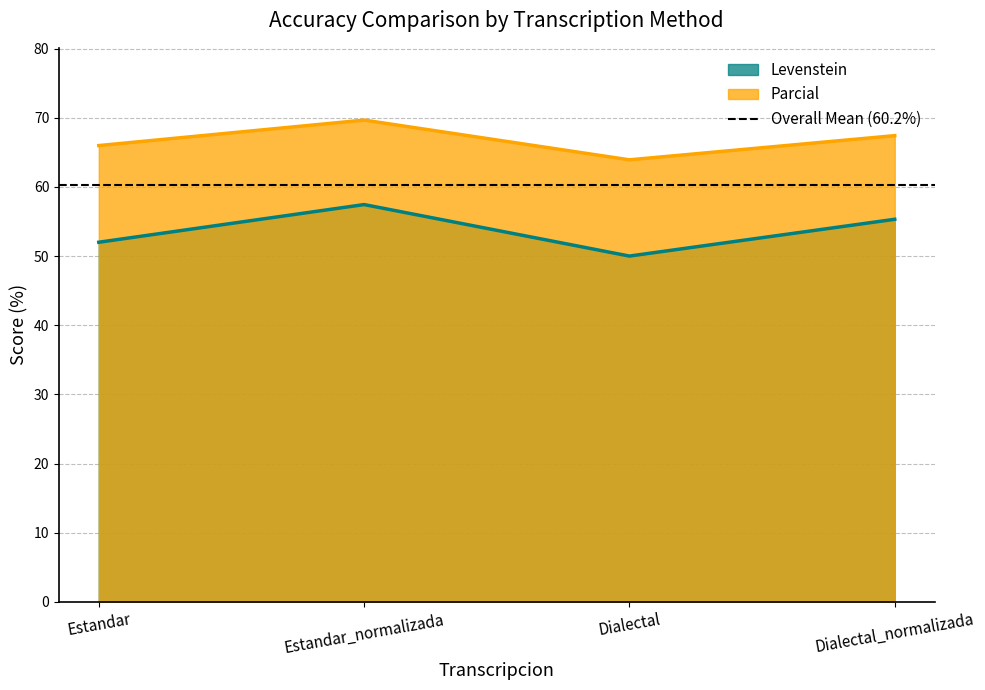

How many values in the Levenstein series exceed 55?

2